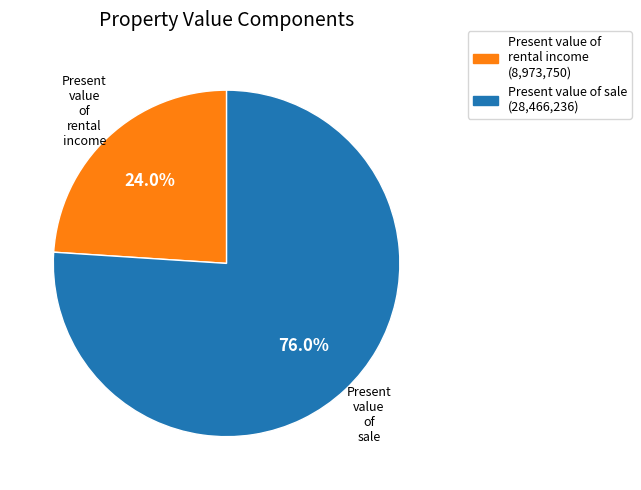

What is the total percentage of Present value of rental income and Present value of sale?

100.0%